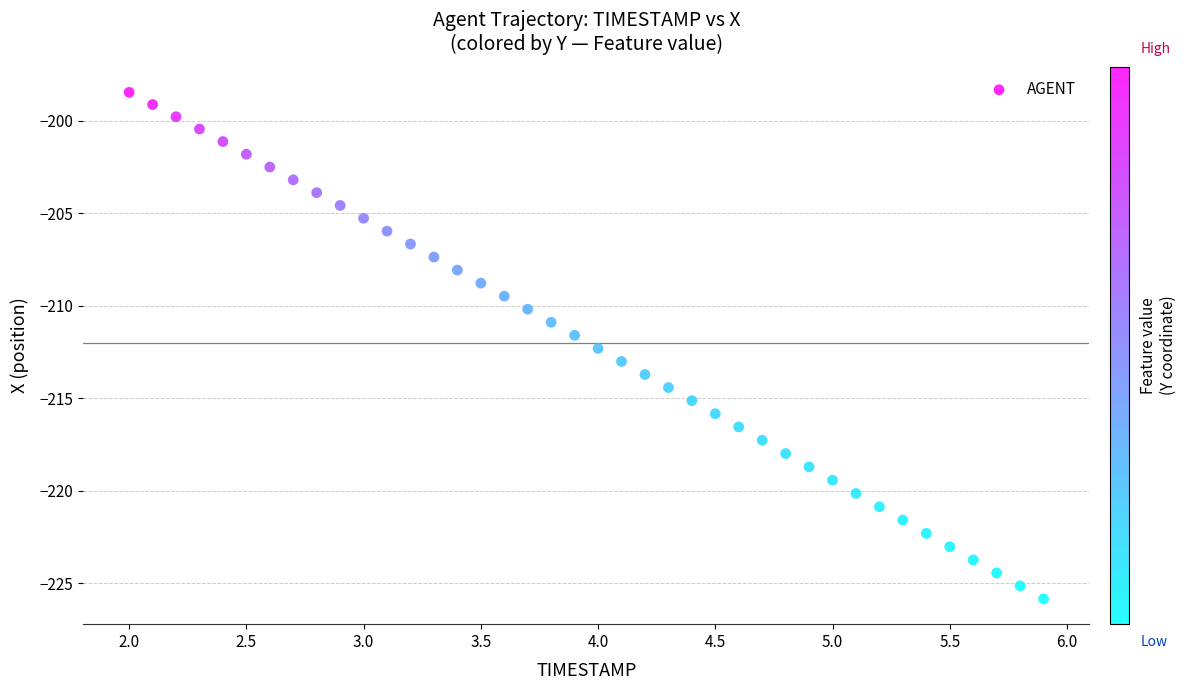

What is the range of X values (max minus min)?

3.9